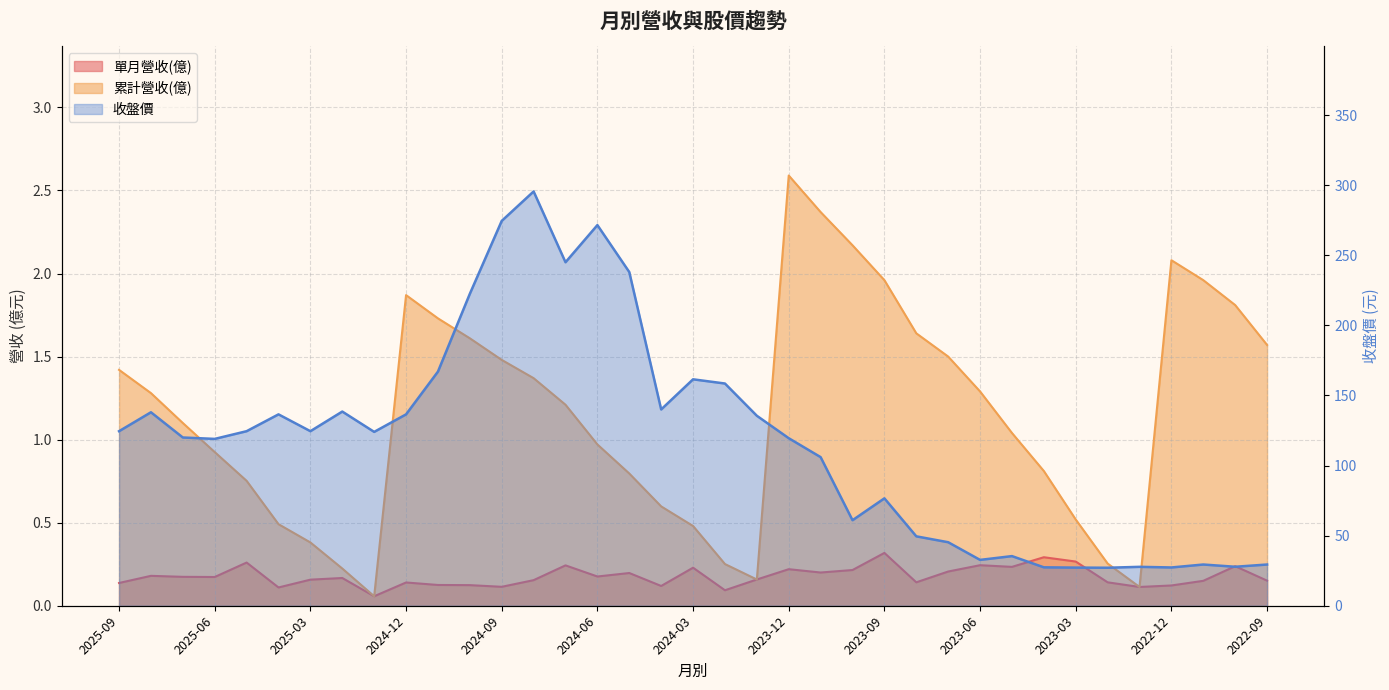

What is the difference between the 收盤價 values at 2024-10 and 2025-01?

98.5